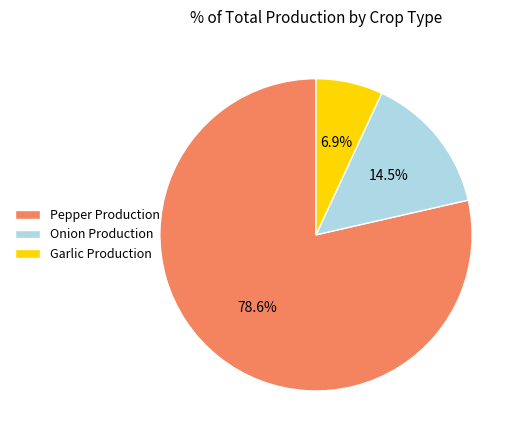

To the nearest percent, what is the difference between the largest and smallest slice percentages?

72%